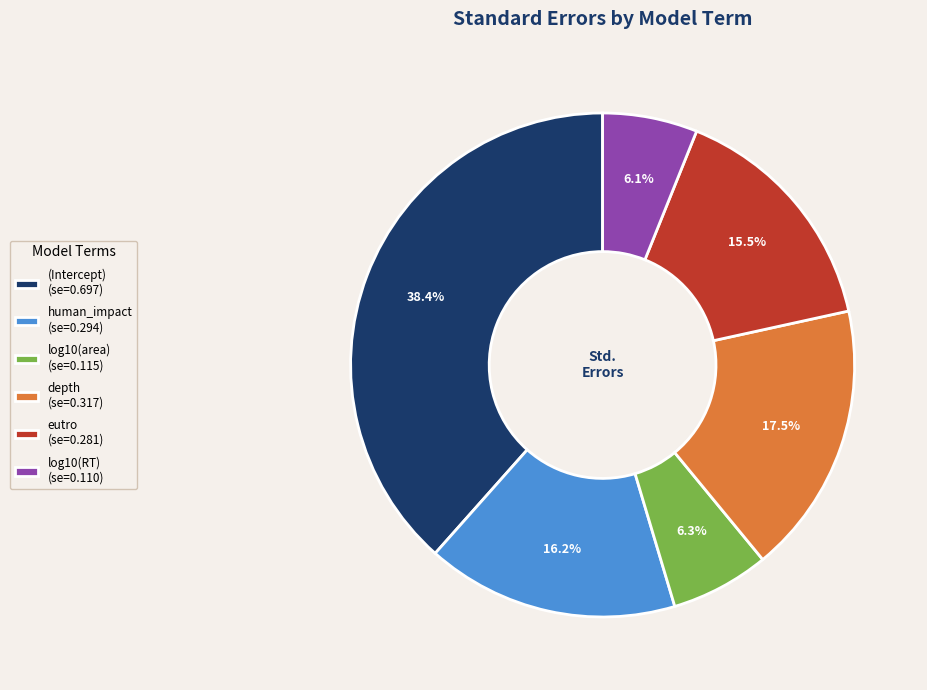

Is there any slice that represents more than half of the pie?

No